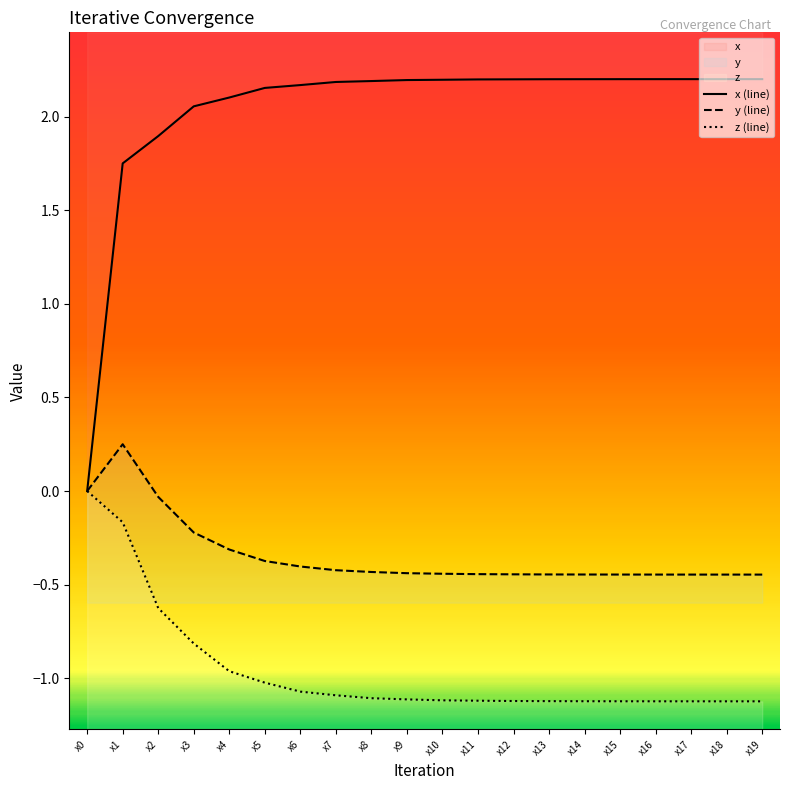

Is it true that z equals -1.1 at x8?

True